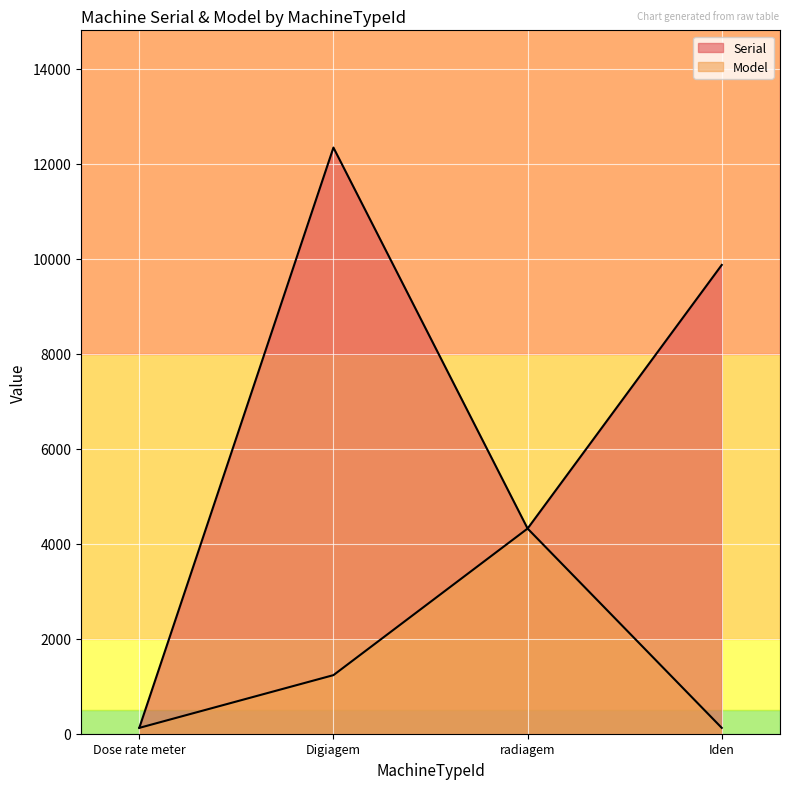

Between radiagem and Iden, which series saw the biggest shift?

Serial